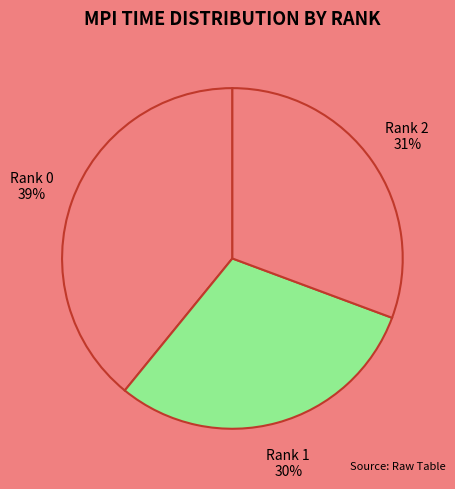

Does any single category account for the majority?

No